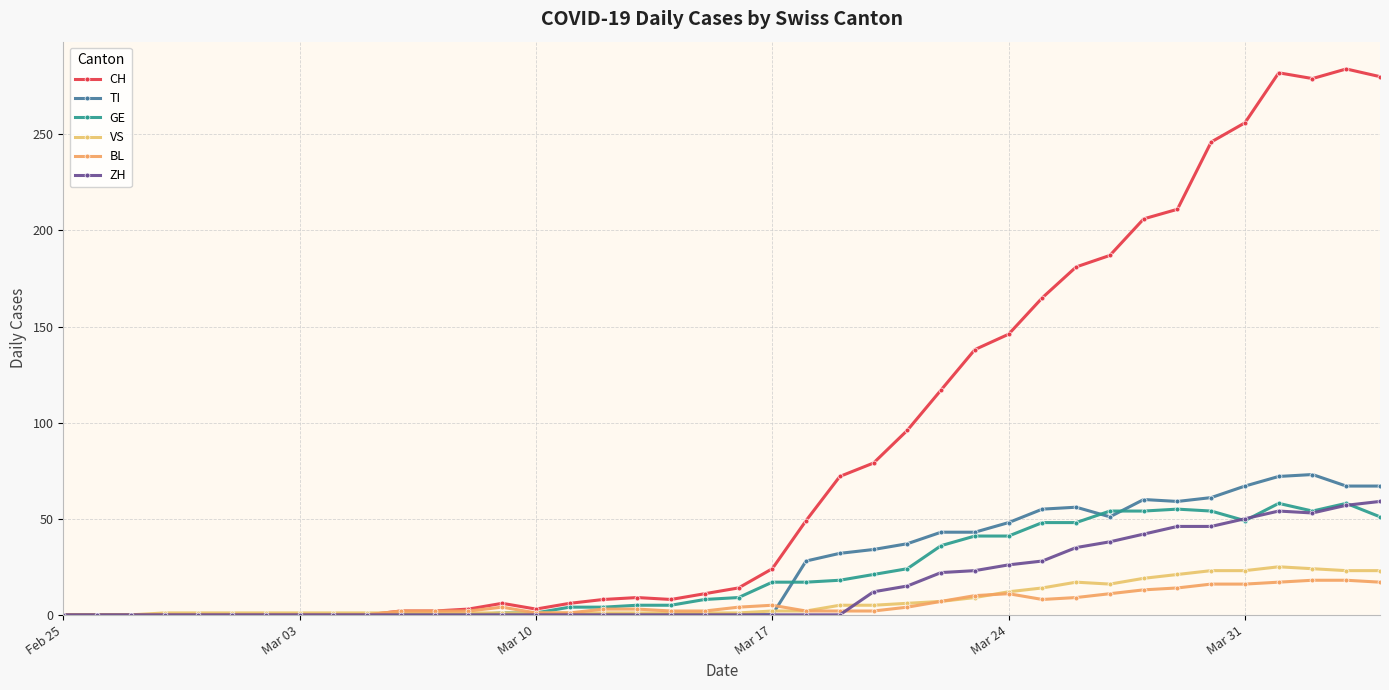

Does the chart have visible grid lines?

Yes